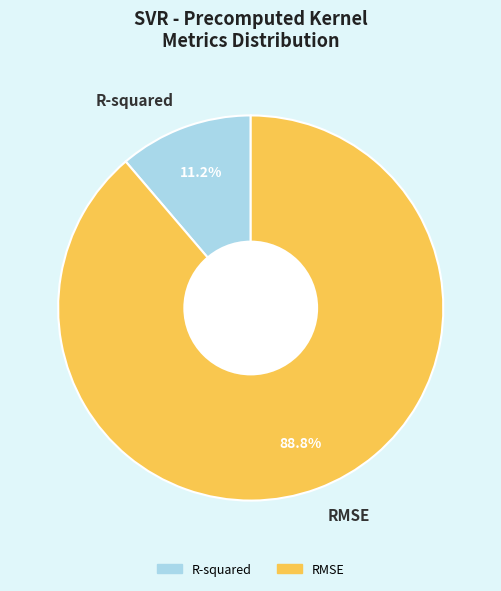

Which has a higher value, RMSE or R-squared?

RMSE